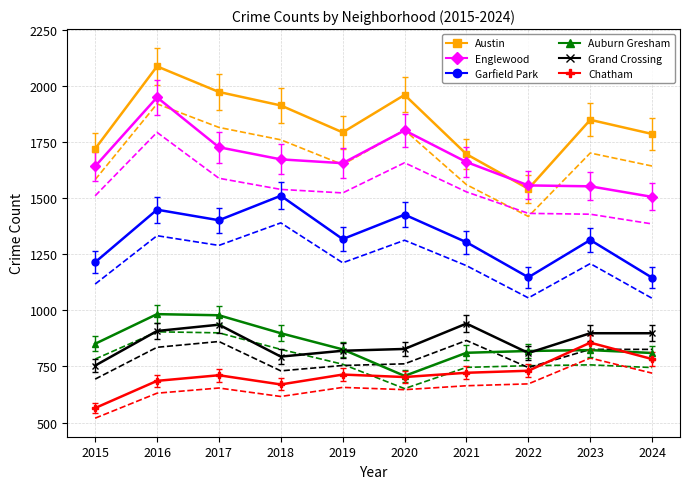

The value of Austin at 2016 is 3511. True or false?

False